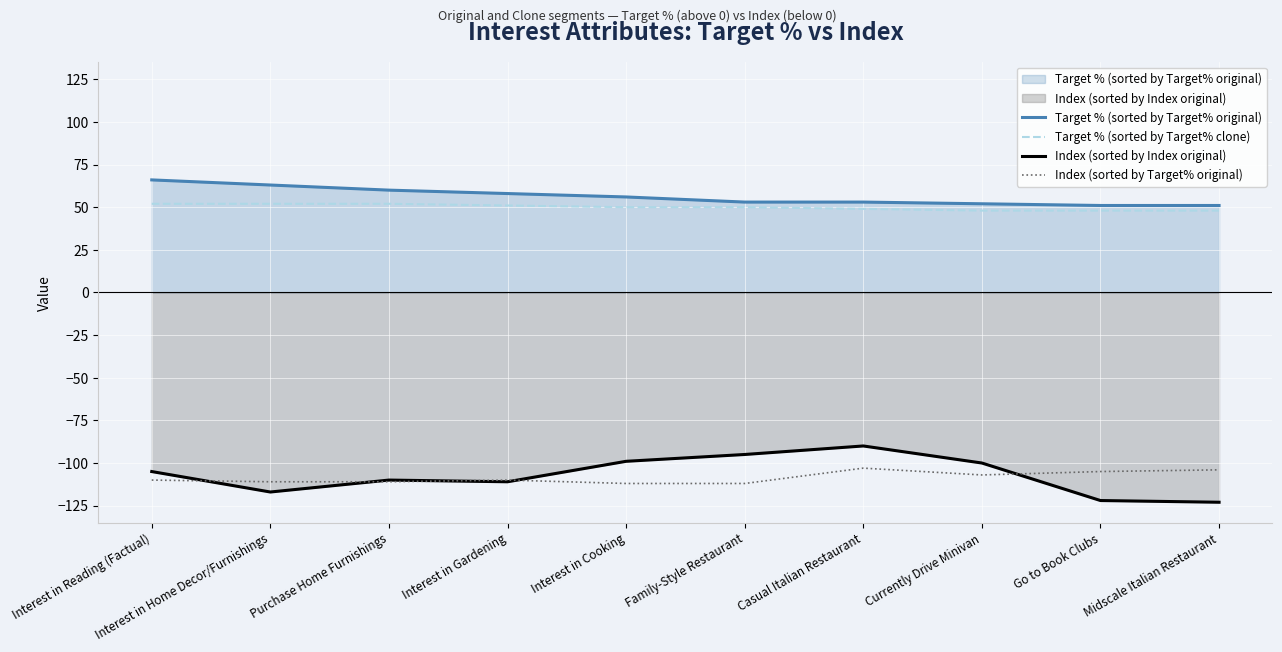

True or false: Target % (sorted by Target% original) and Index (sorted by Target% original) intersect in this chart.

False